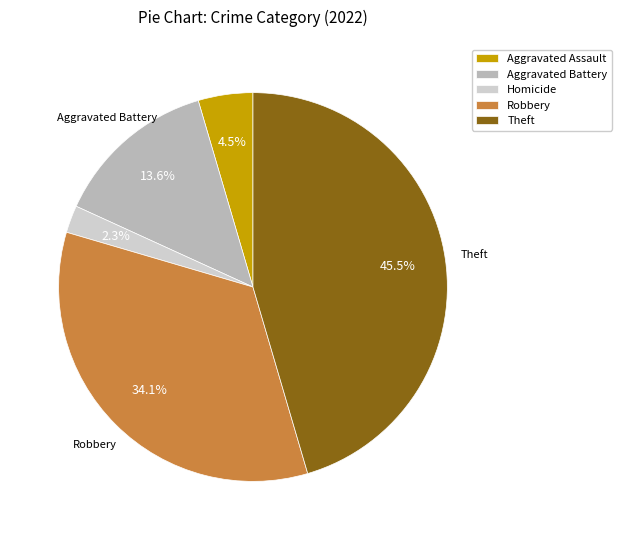

Is there a majority slice in this chart?

No